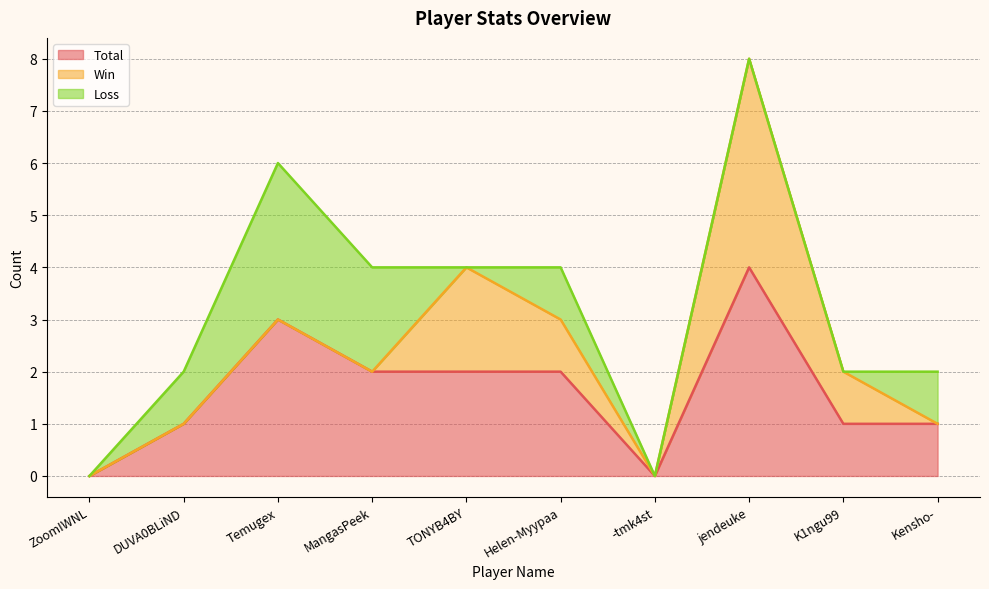

List the labels in order of Total value, smallest first.

ZoomIWNL, -tmk4st, DUVA0BLiND, K1ngu99, Kensho-, MangasPeek, TONYB4BY, Helen-Myypaa, Temugex, jendeuke